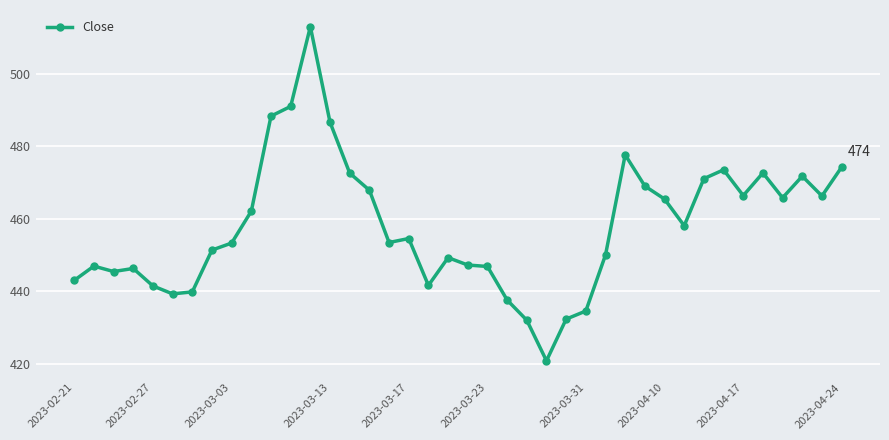

What is the value of the 26th point from the left?

432.3